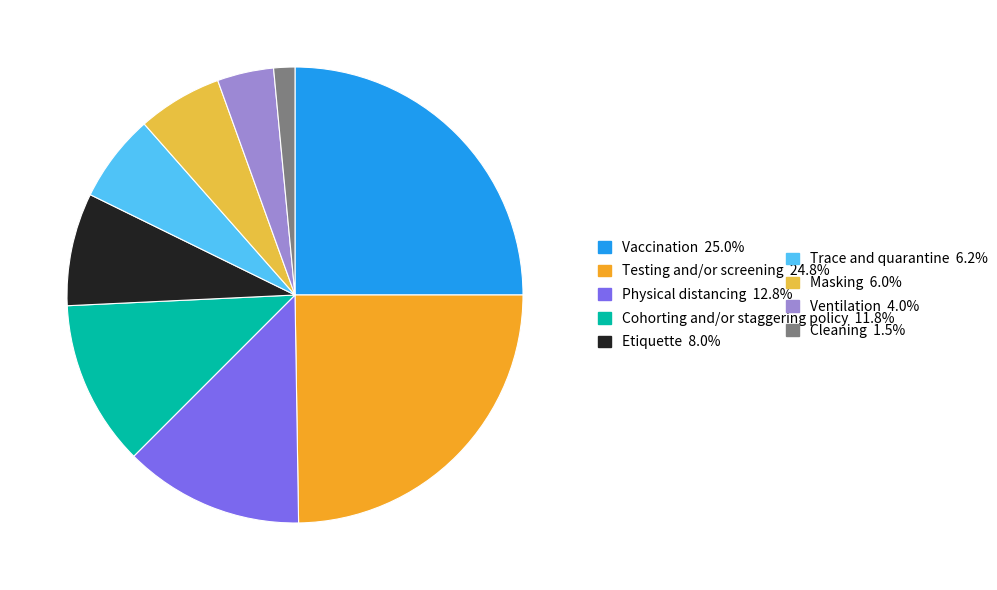

Is there any slice that represents more than half of the pie?

No